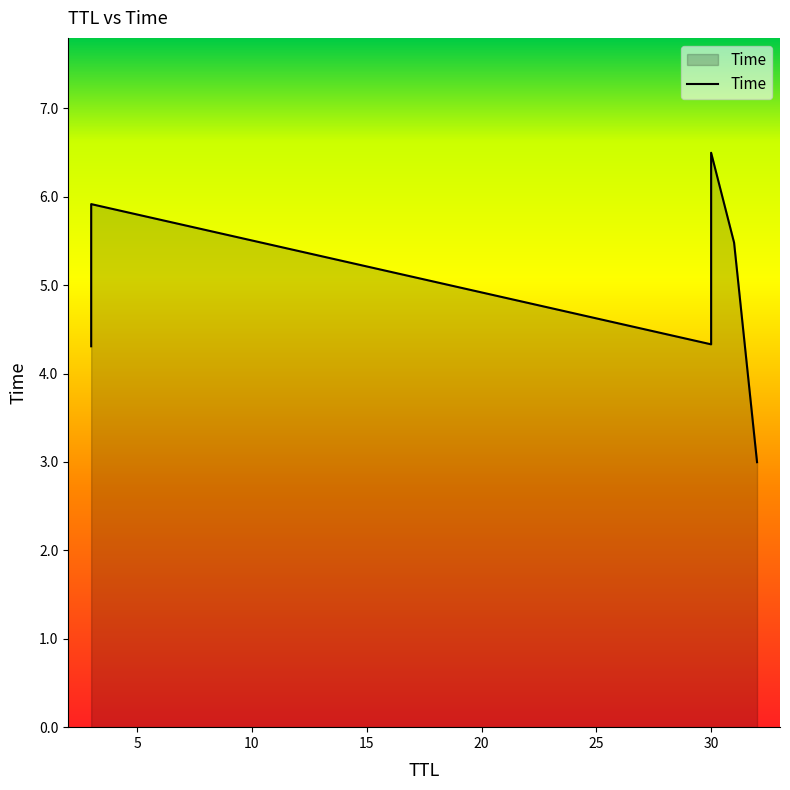

How many values are below 5?

3